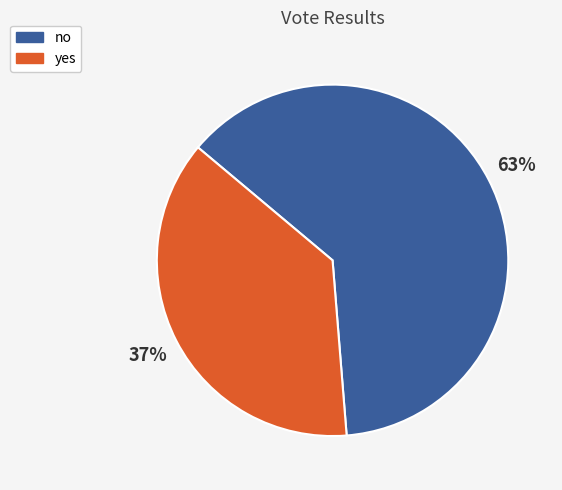

What is the ratio of the value at yes to the value at no?

0.6